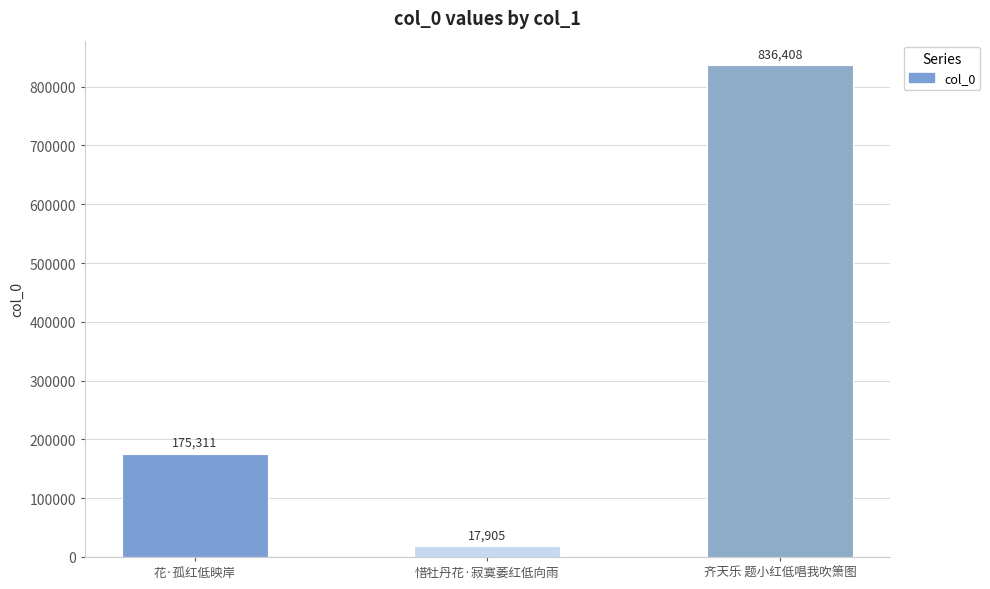

What is the difference between the maximum and second lowest values?

661097